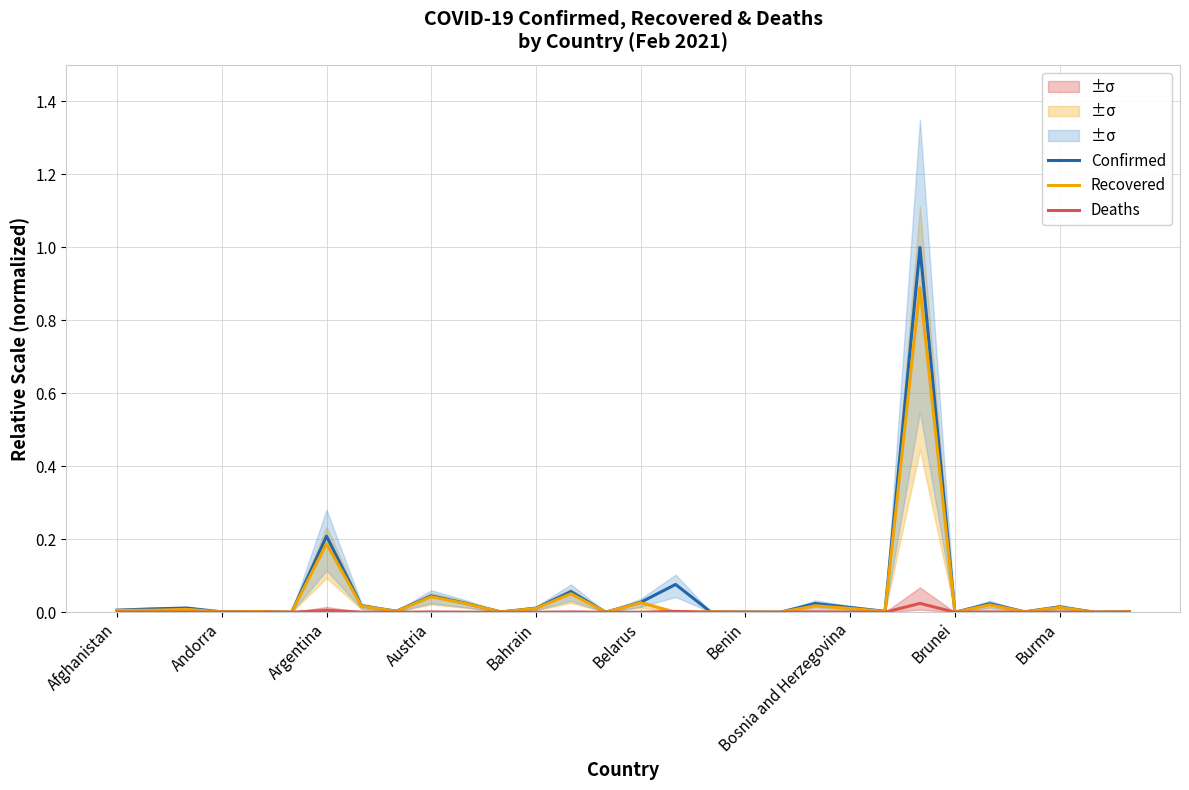

Is it true that Recovered equals 0.0 at 16?

True